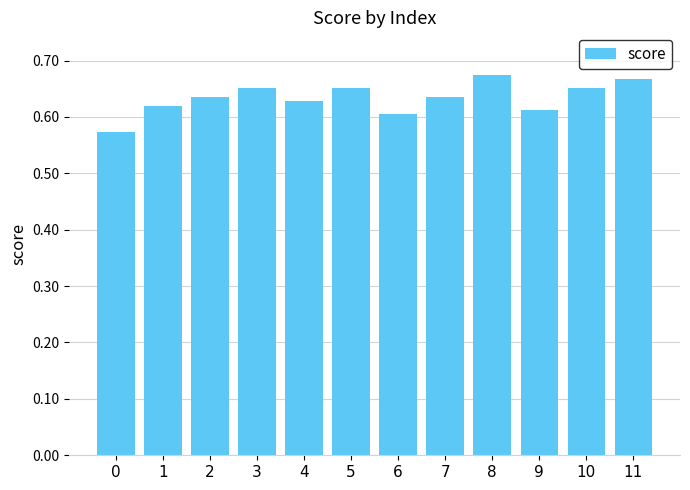

True or false: the data shows 0.4 at 1.

False